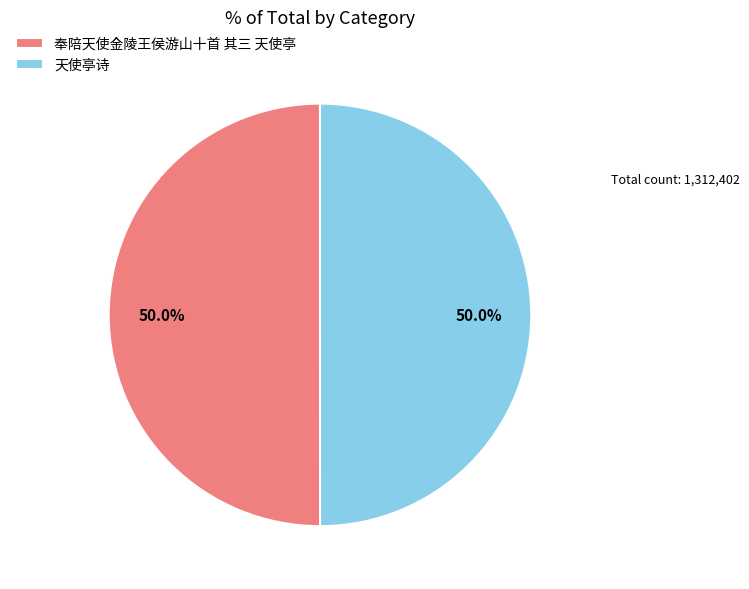

The 奉陪天使金陵王侯游山十首 其三 天使亭 slice represents 38% of the pie. True or false?

False